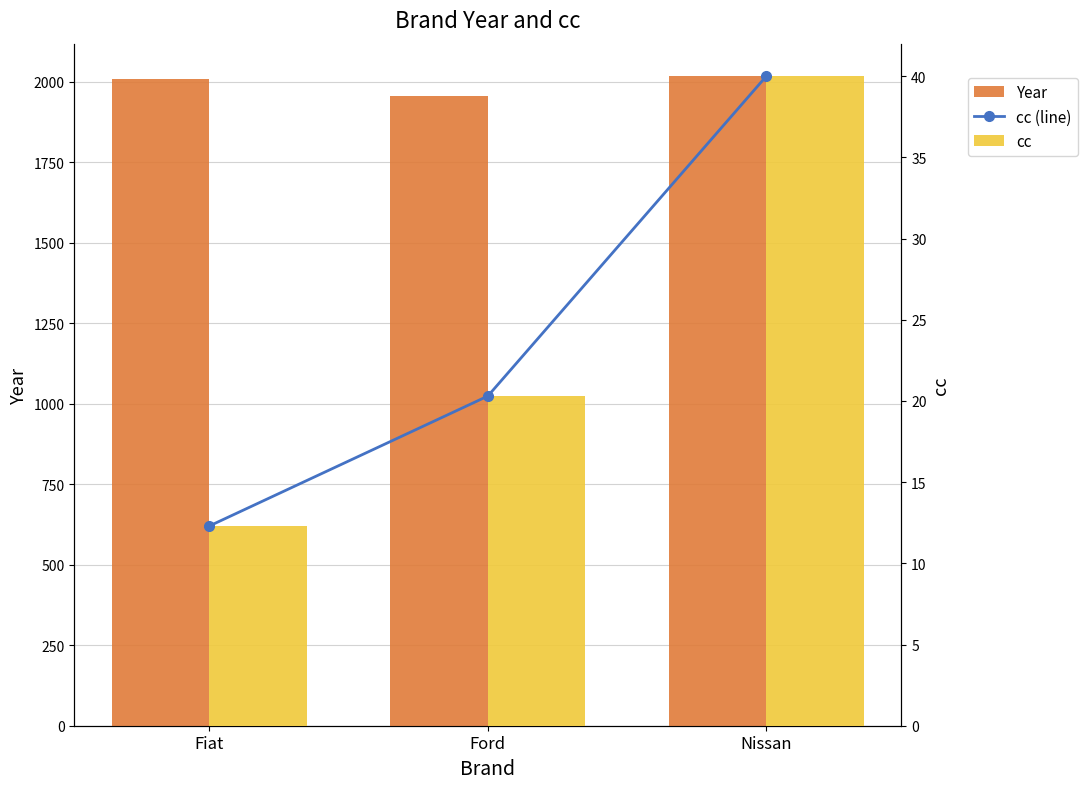

At which category is the sum across all series the highest?

Nissan